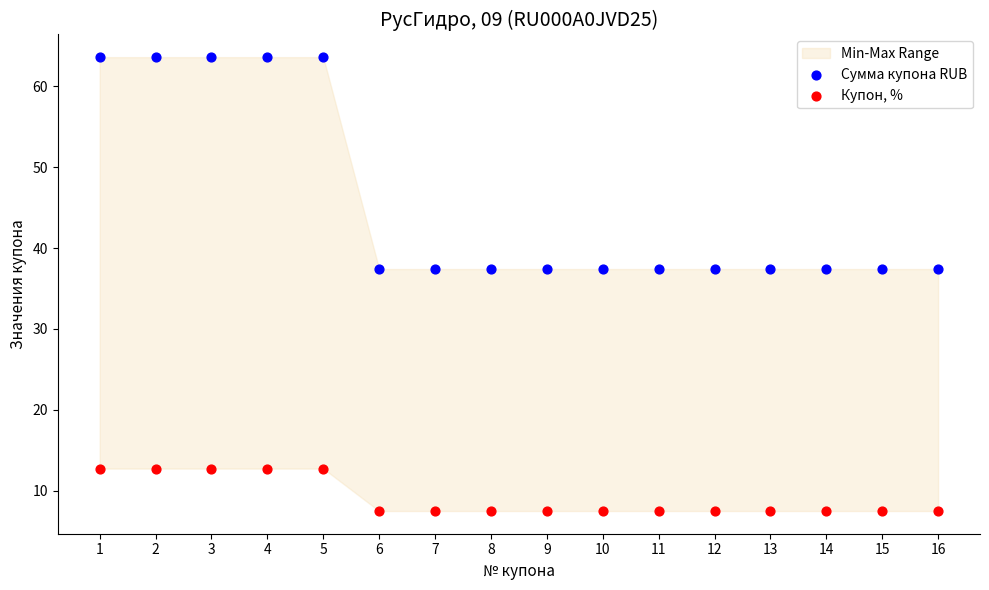

Which series contains the highest Y value?

Сумма купона RUB